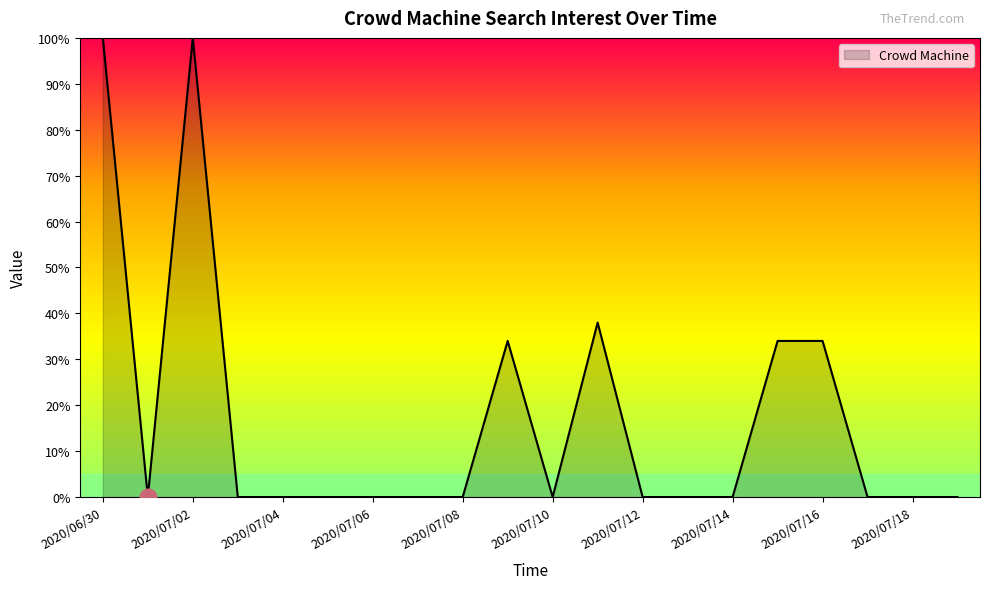

What is the maximum value shown in the chart?

100